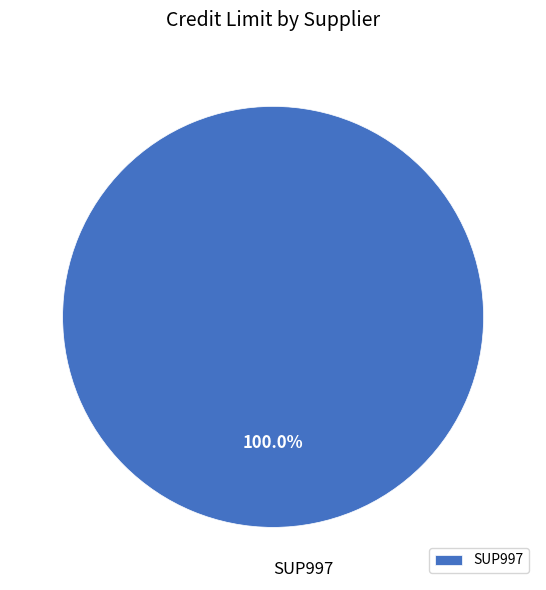

How many segments does this pie chart have?

1